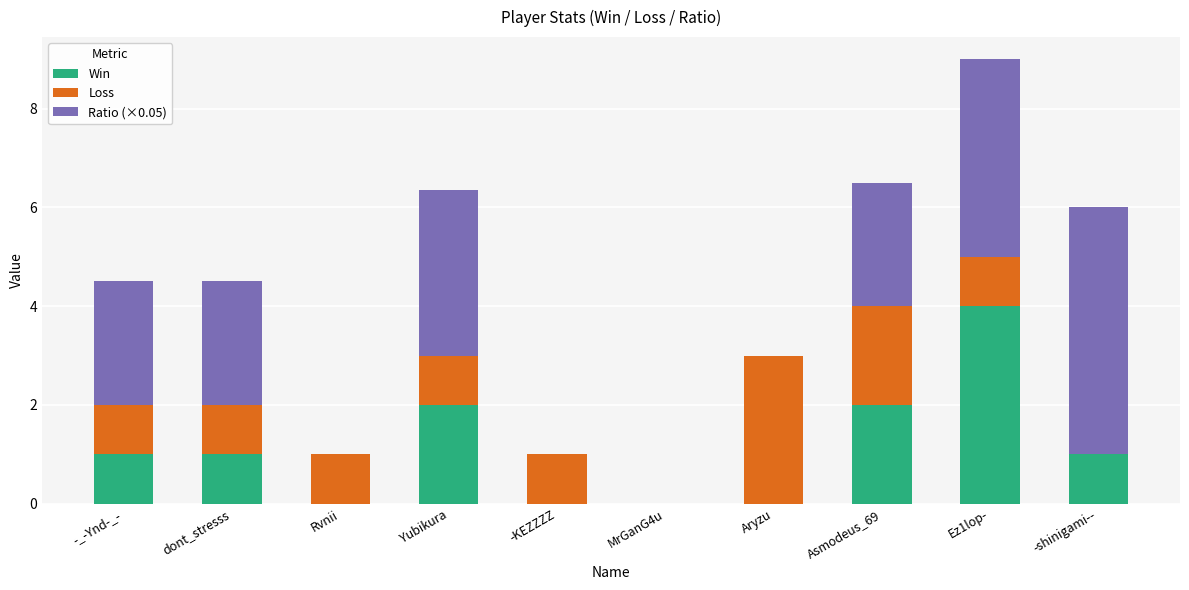

How many distinct data groups are displayed?

3